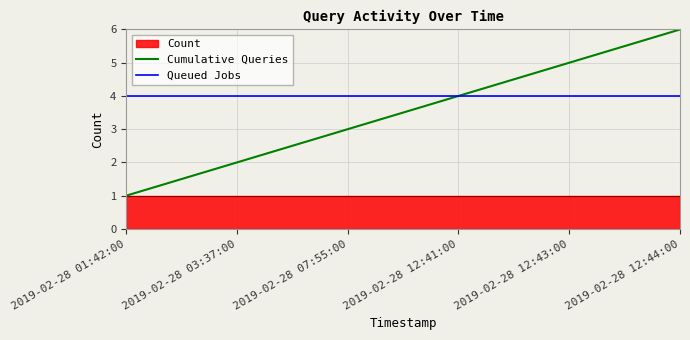

True or false: Queued Jobs has a value of 7 at 2019-02-28 01:42:00.

False